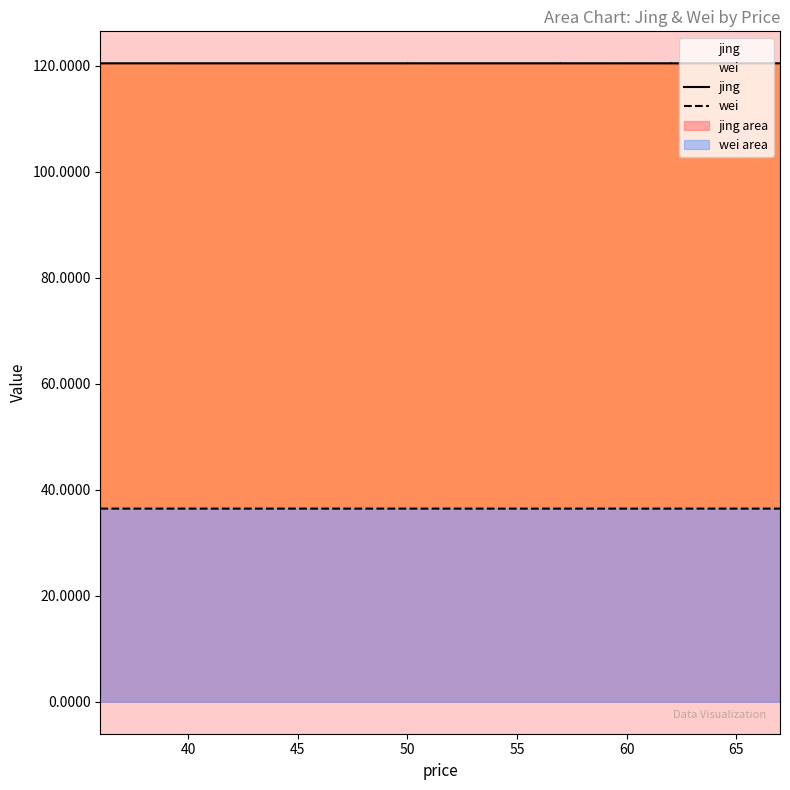

True or false: jing has more than 2 points higher than both neighbors.

True